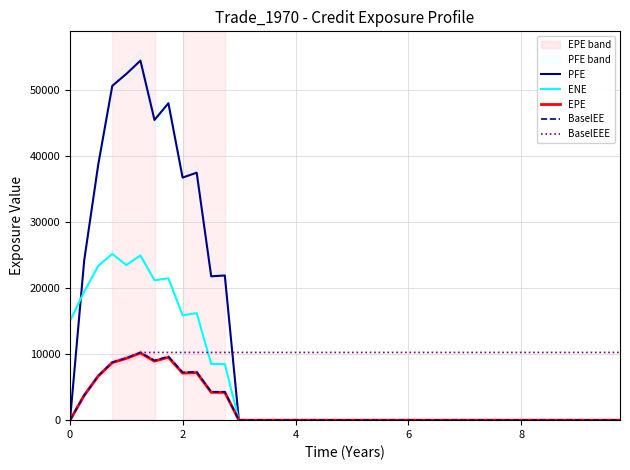

What is the highest value of the BaselEEE series?

10255.6